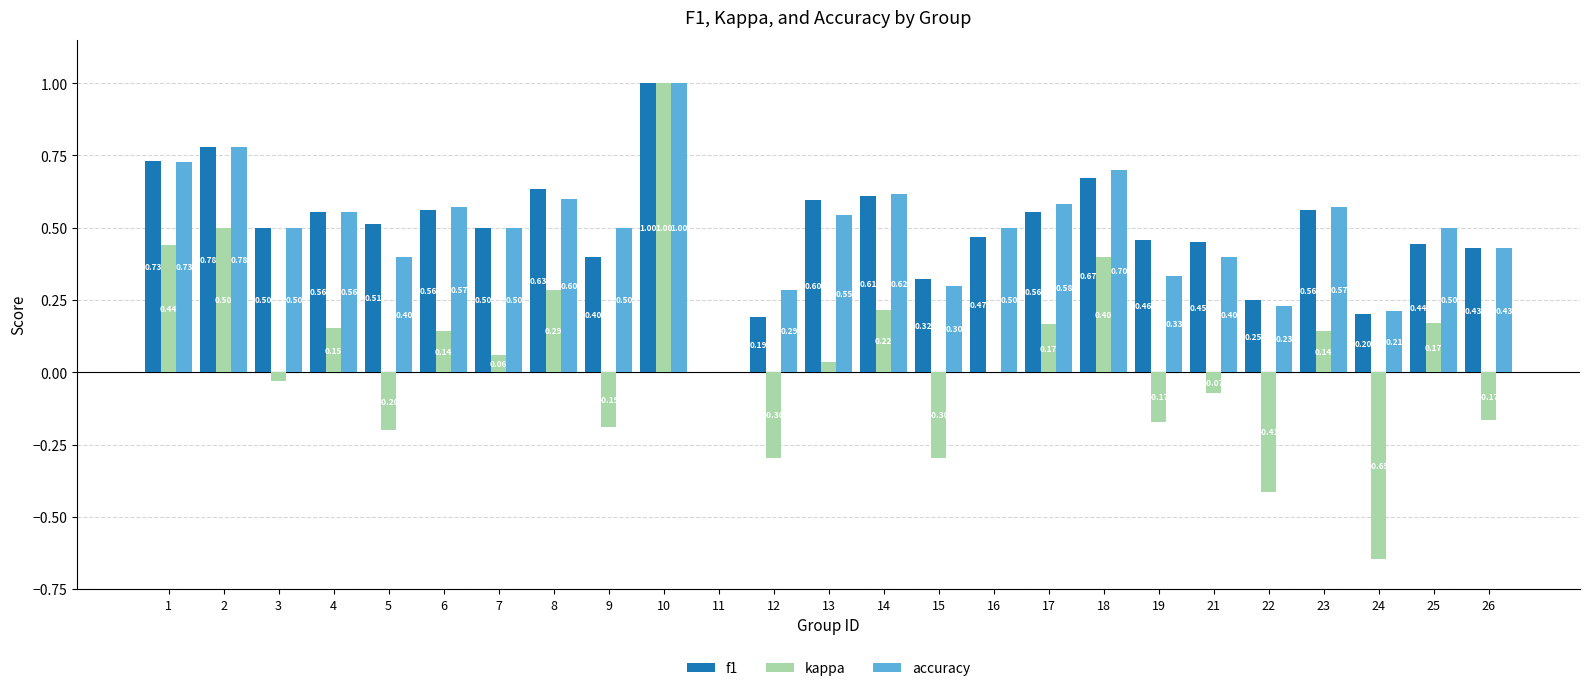

Which category has the highest value across all series?

10